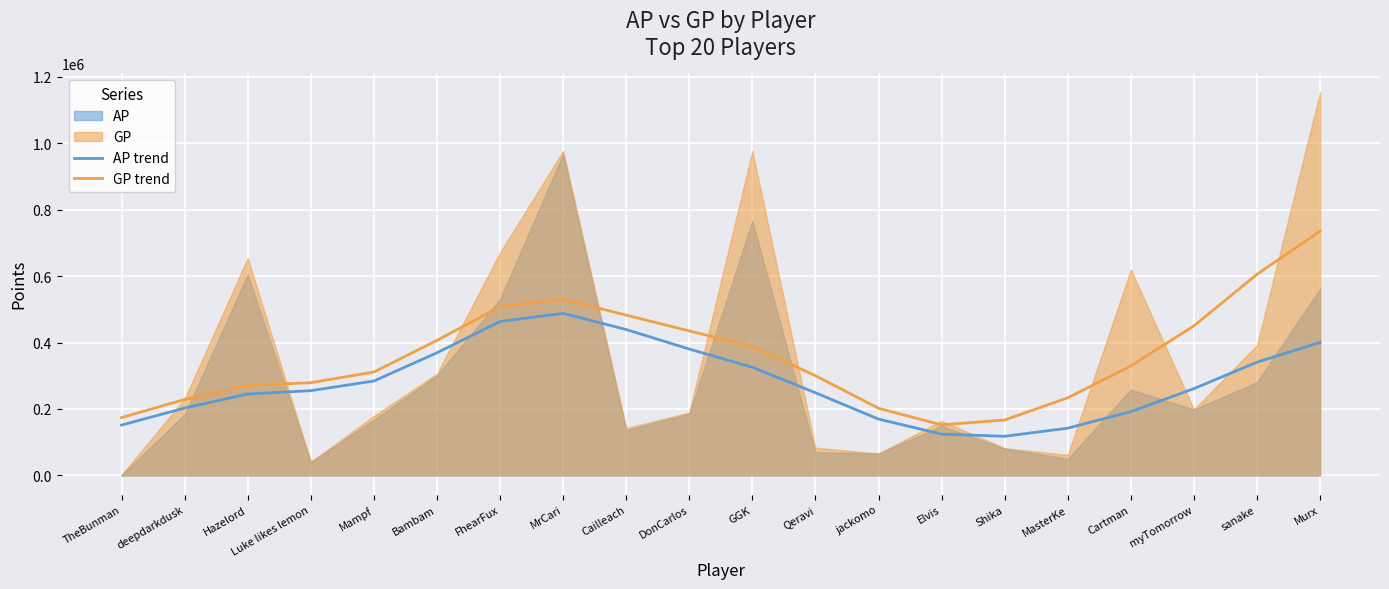

True or false: GP trend and AP trend intersect in this chart.

False